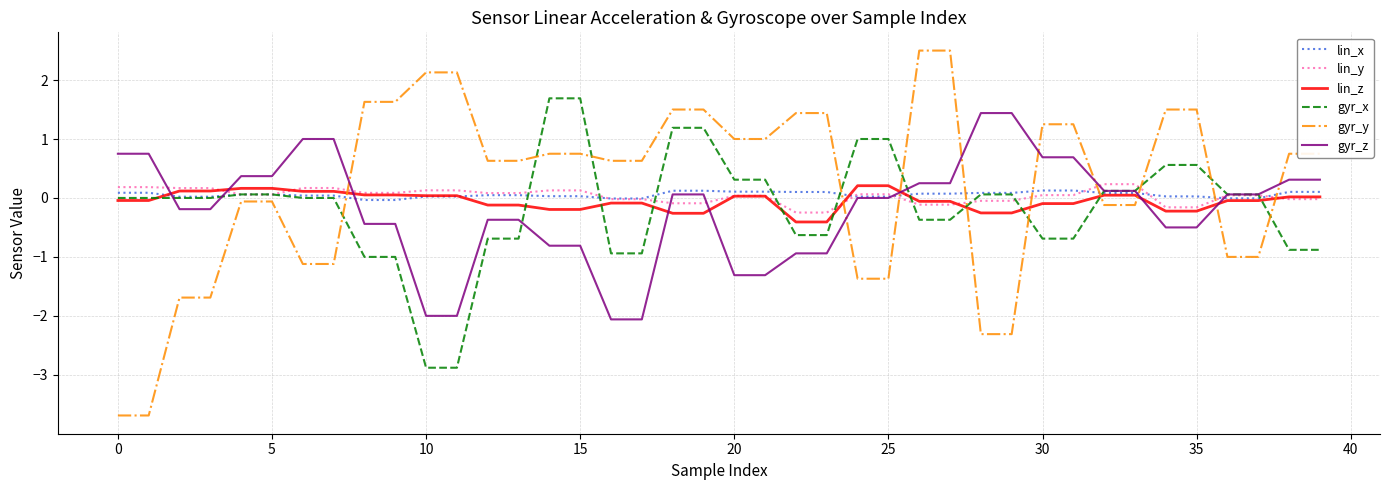

Which series has the largest range (max minus min)?

gyr_y